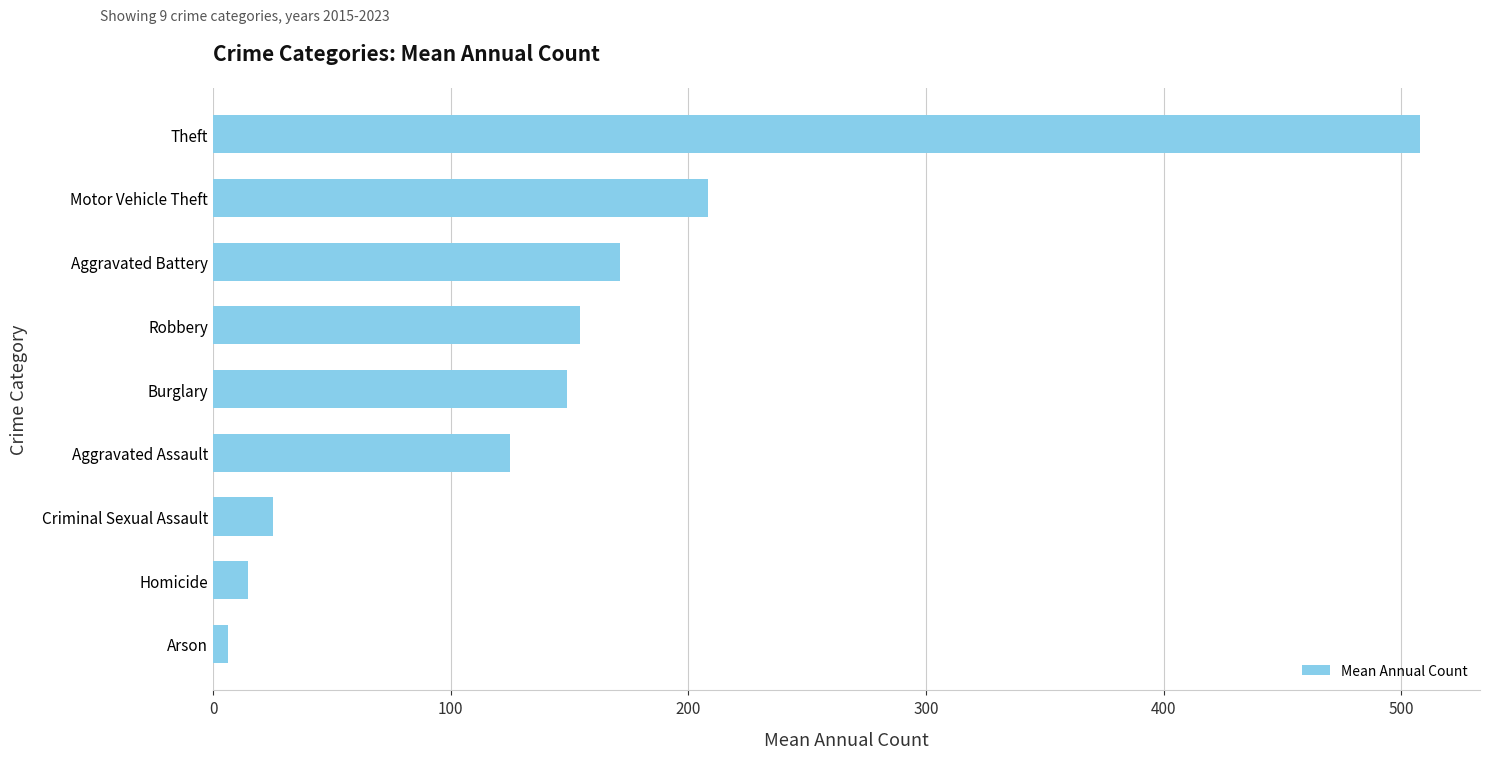

Between Motor Vehicle Theft and Burglary, which is larger?

Motor Vehicle Theft